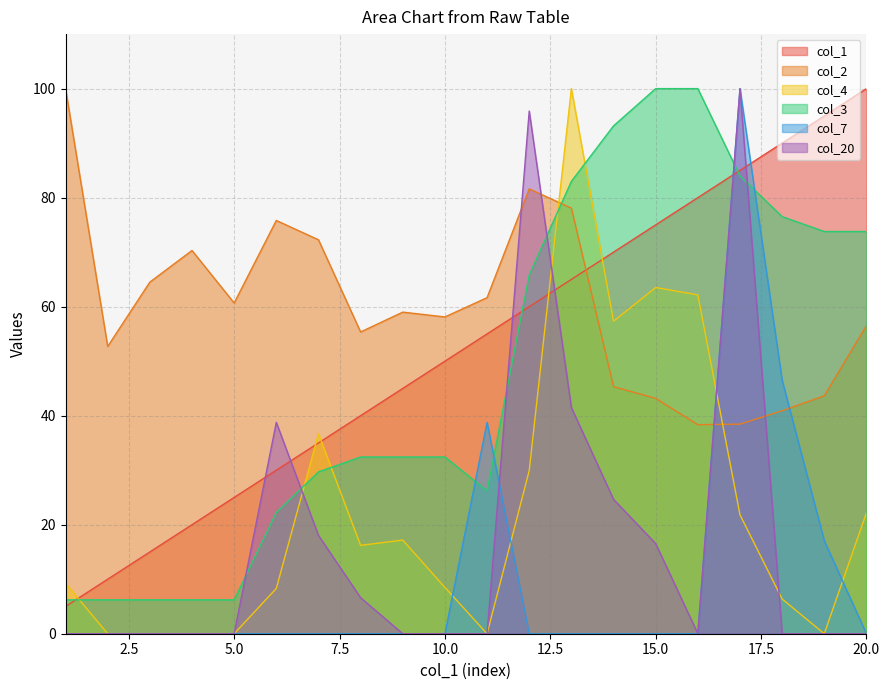

What is the average value of the col_1 series?

52.5